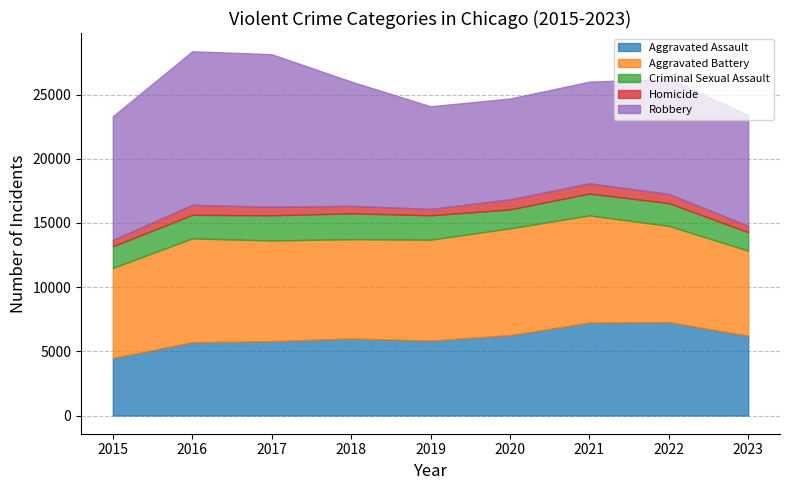

What is the maximum value for Robbery?

11960